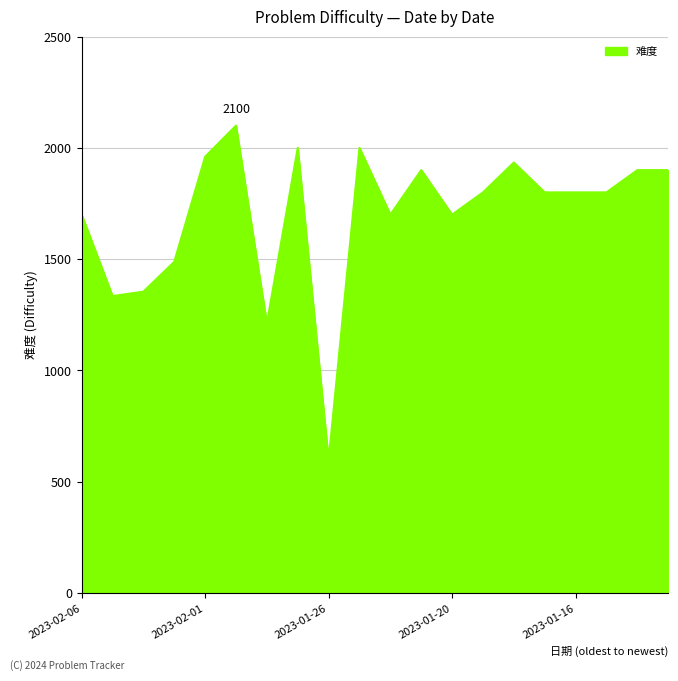

What is the smallest value displayed?

596